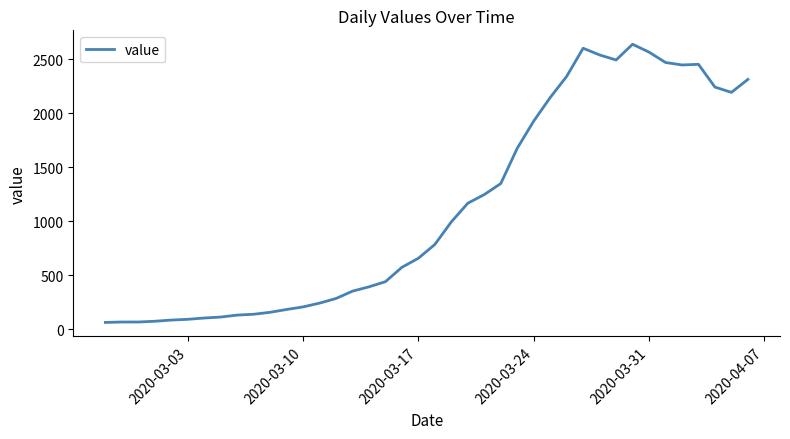

What is the maximum value shown in the chart?

2639